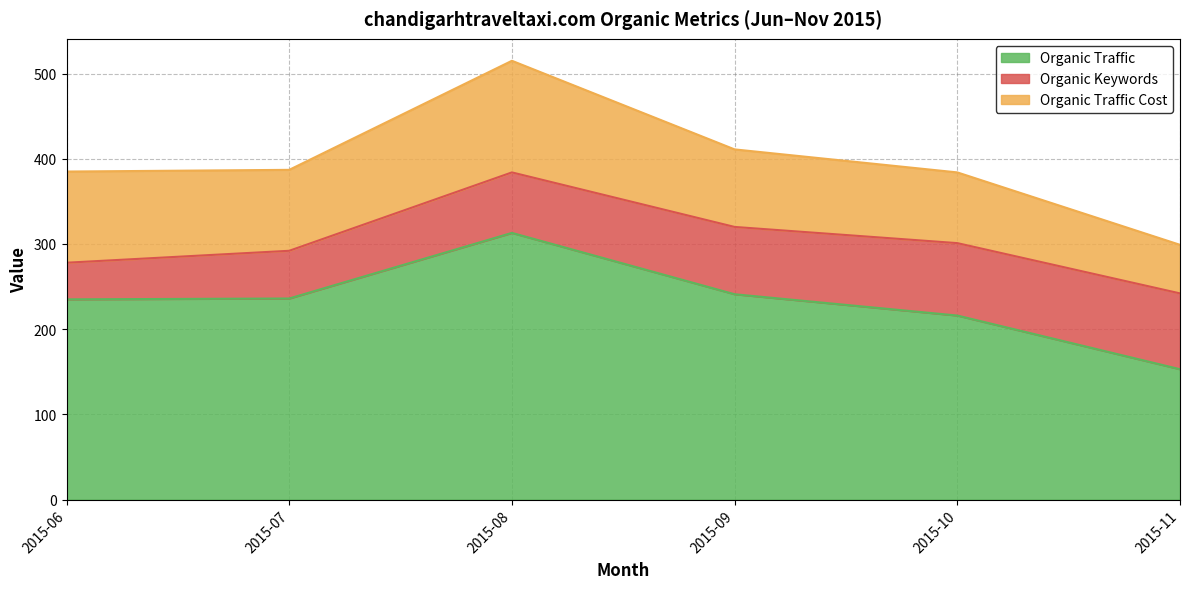

How many times do Organic Keywords and Organic Traffic Cost cross each other?

1